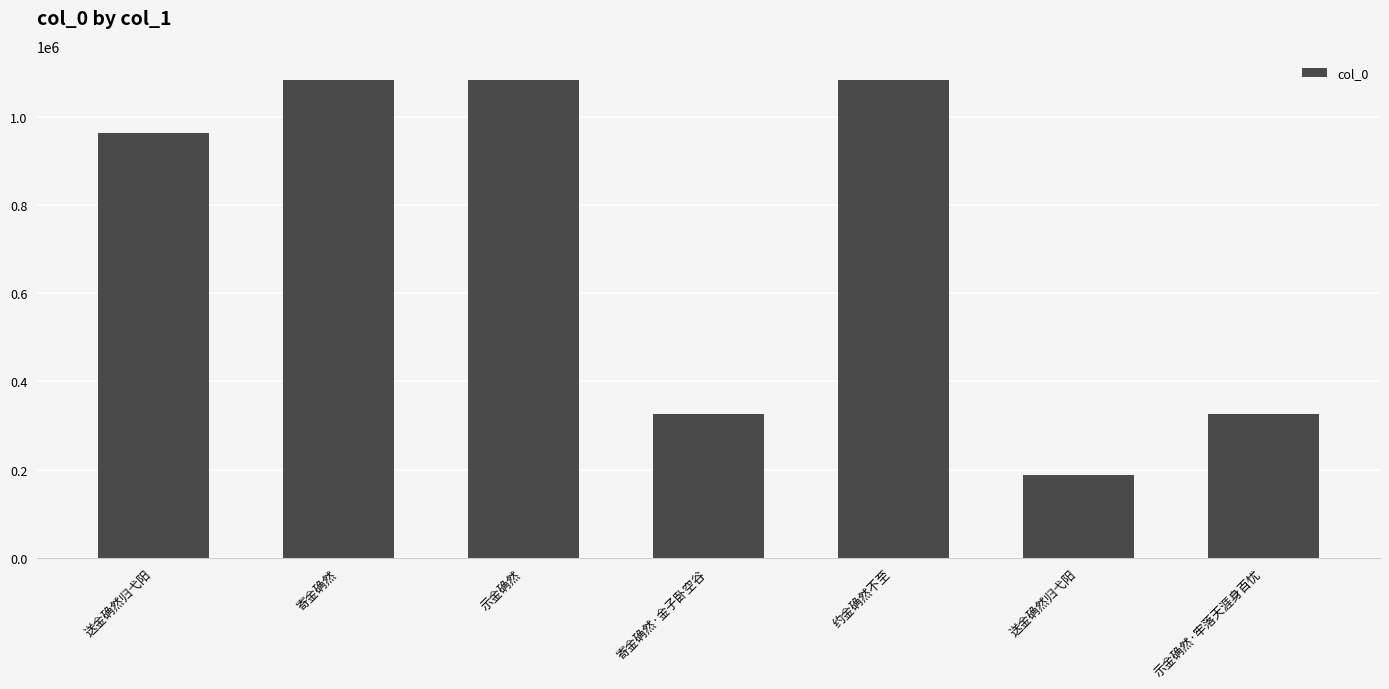

What is the greatest value displayed?

1083291